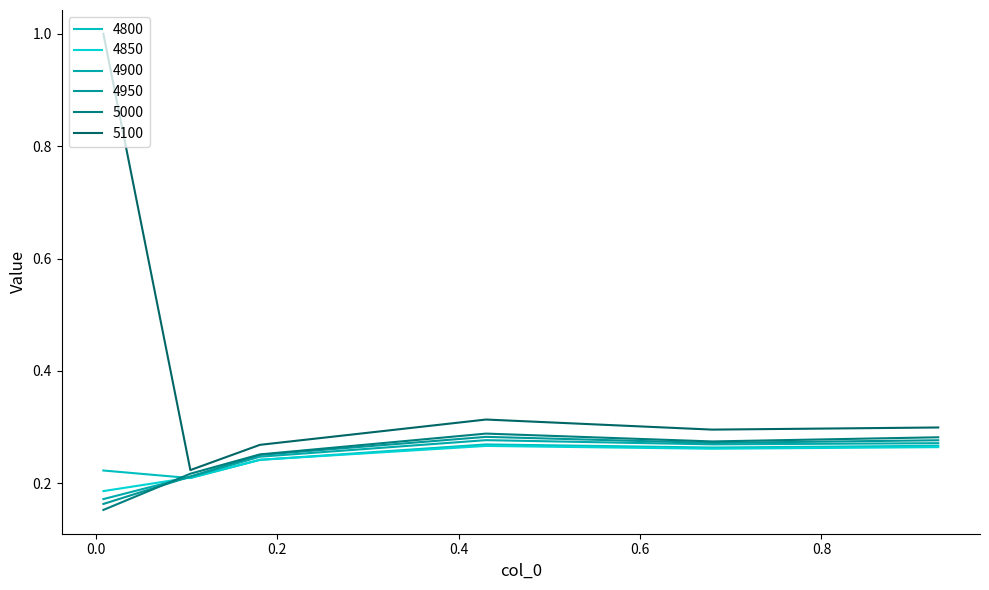

In 4950, how many points are lower than both neighbors (excluding endpoints)?

1